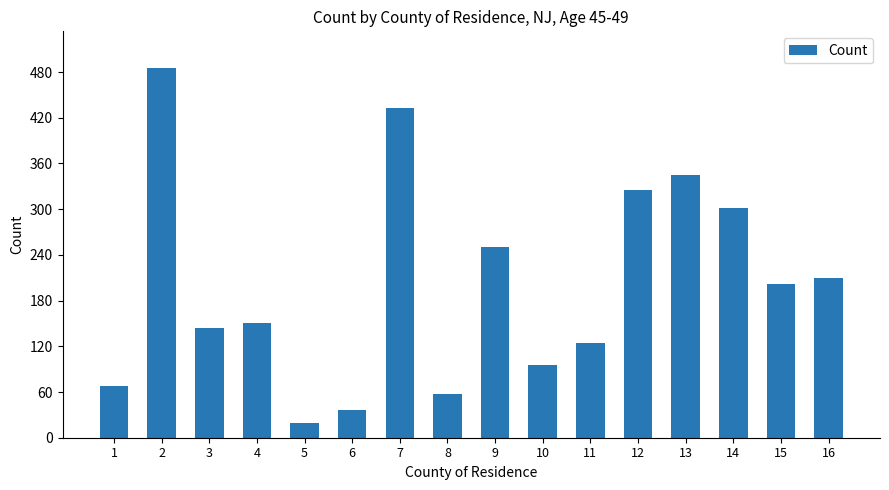

Read the value at 15.

202